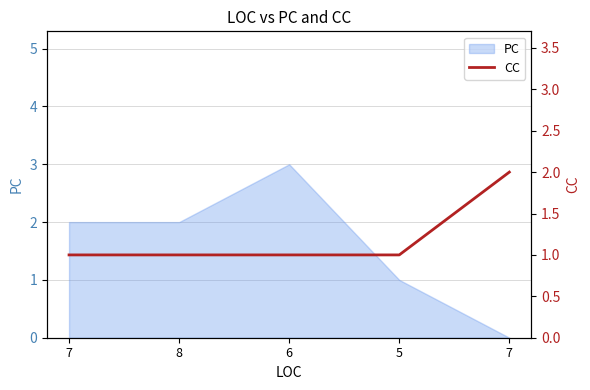

What is the average value?

1